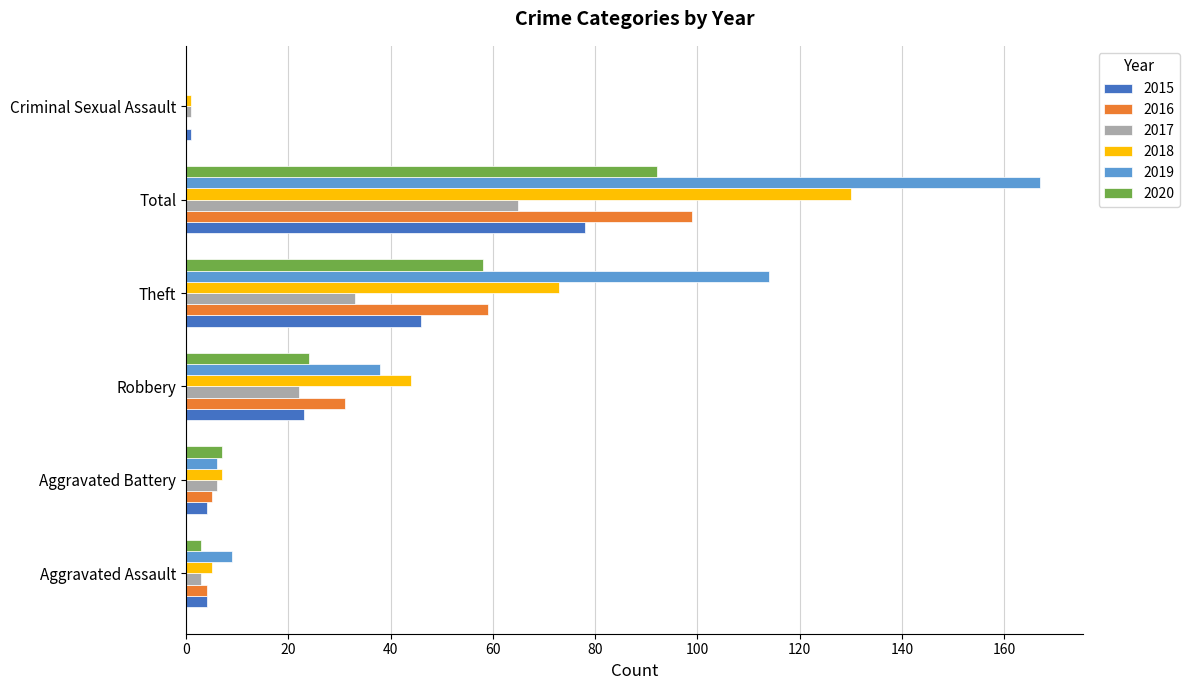

At which category does the chart reach its peak across all series?

Total